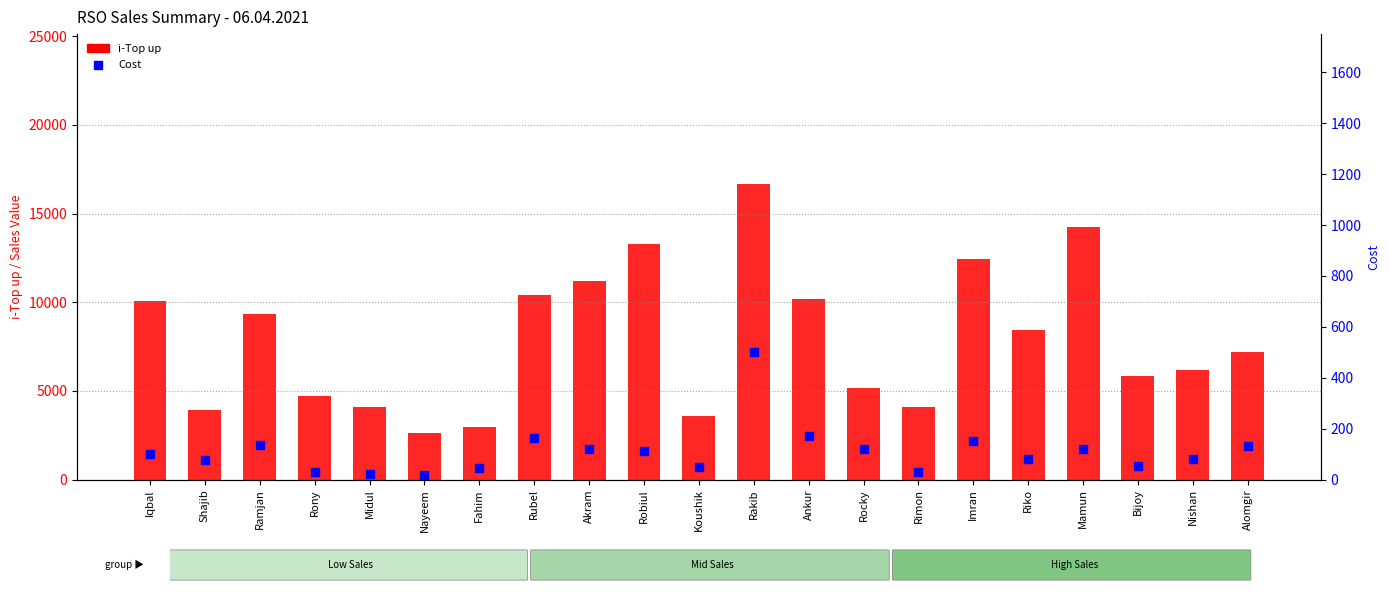

Which series has the largest total across all categories?

i-Top up